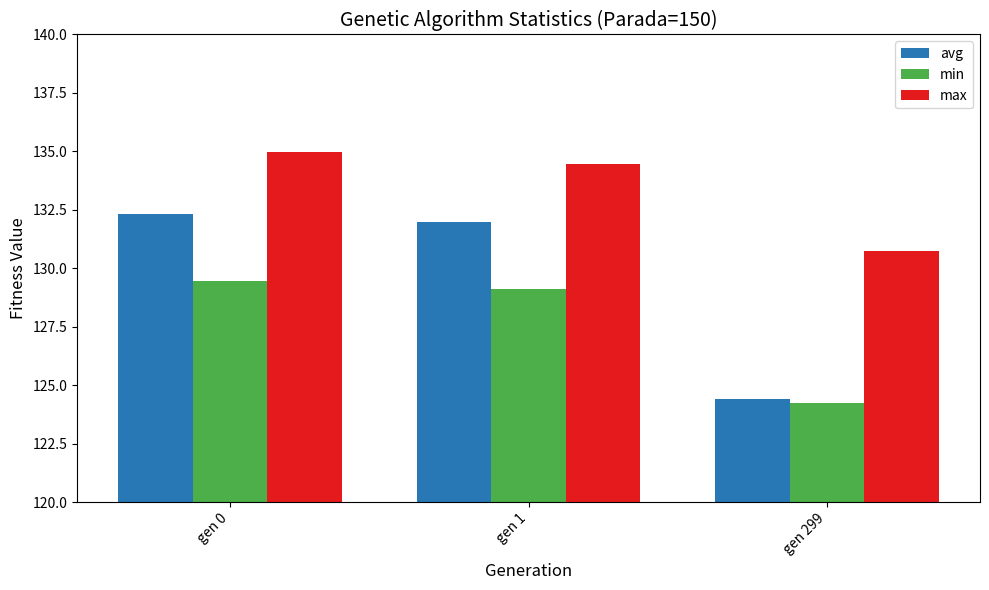

At how many categories does at least one series exceed 126?

3